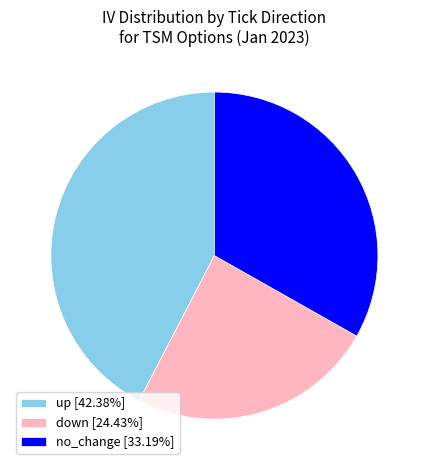

How many segments does this pie chart have?

3